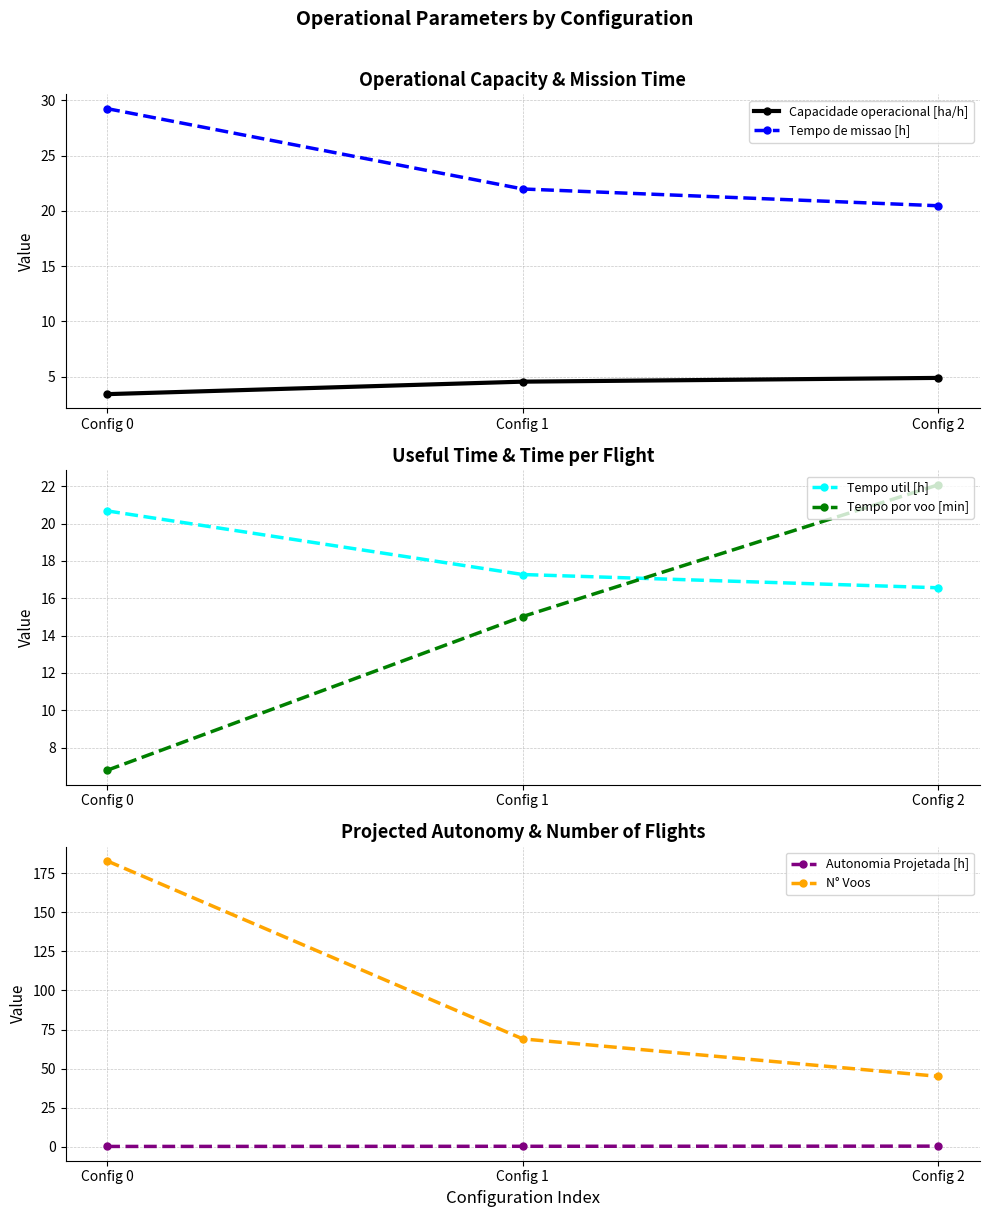

At which category is the sum across all series the highest?

Config 0